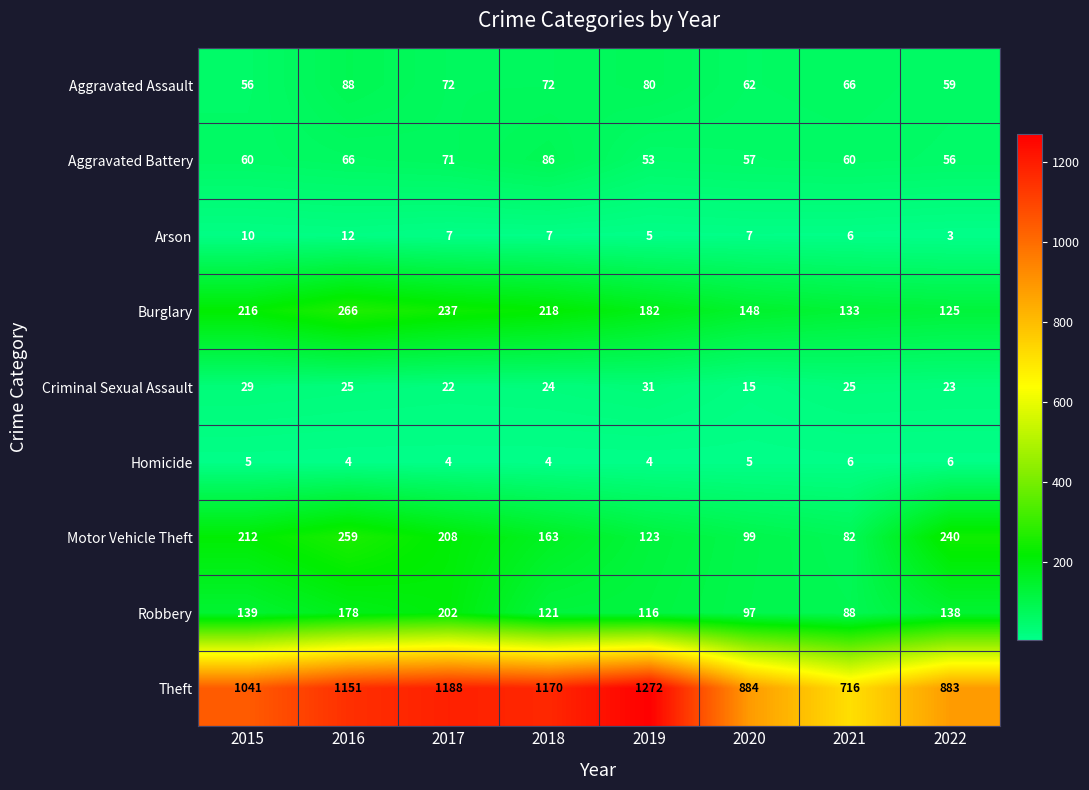

What is the approximate value of Theft at 2015, to the nearest 50?

1050